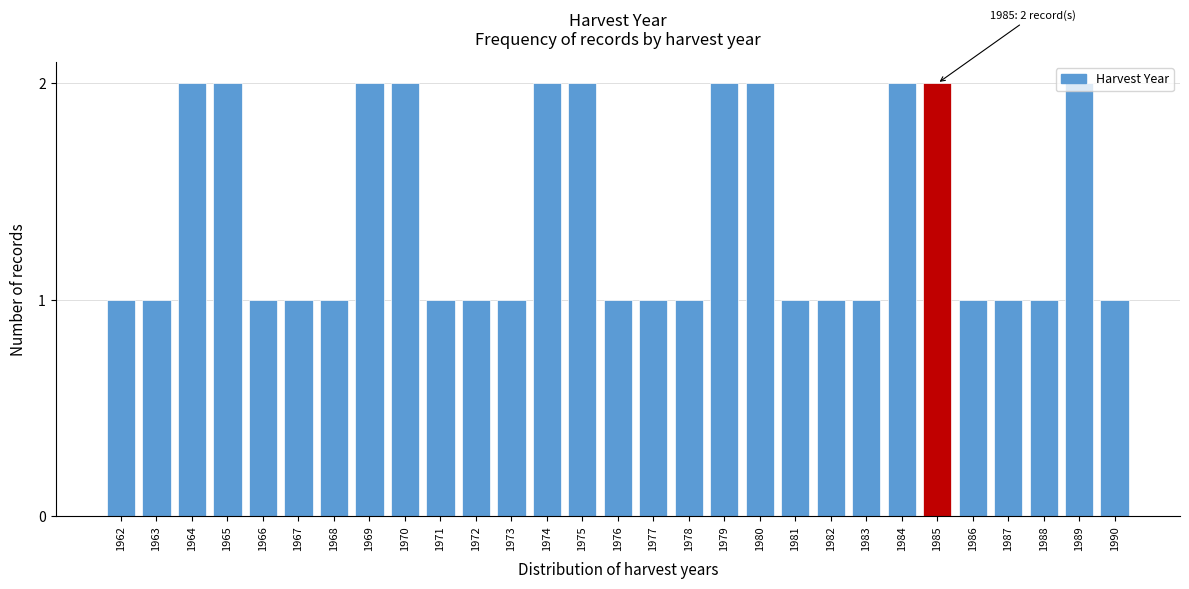

What is the sum of all values?

40